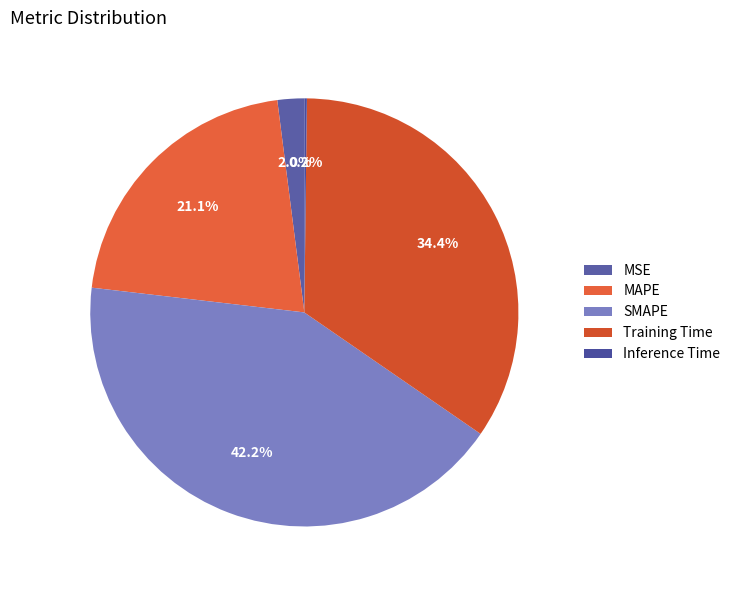

What percentage is the MSE slice, to the nearest percent?

2%